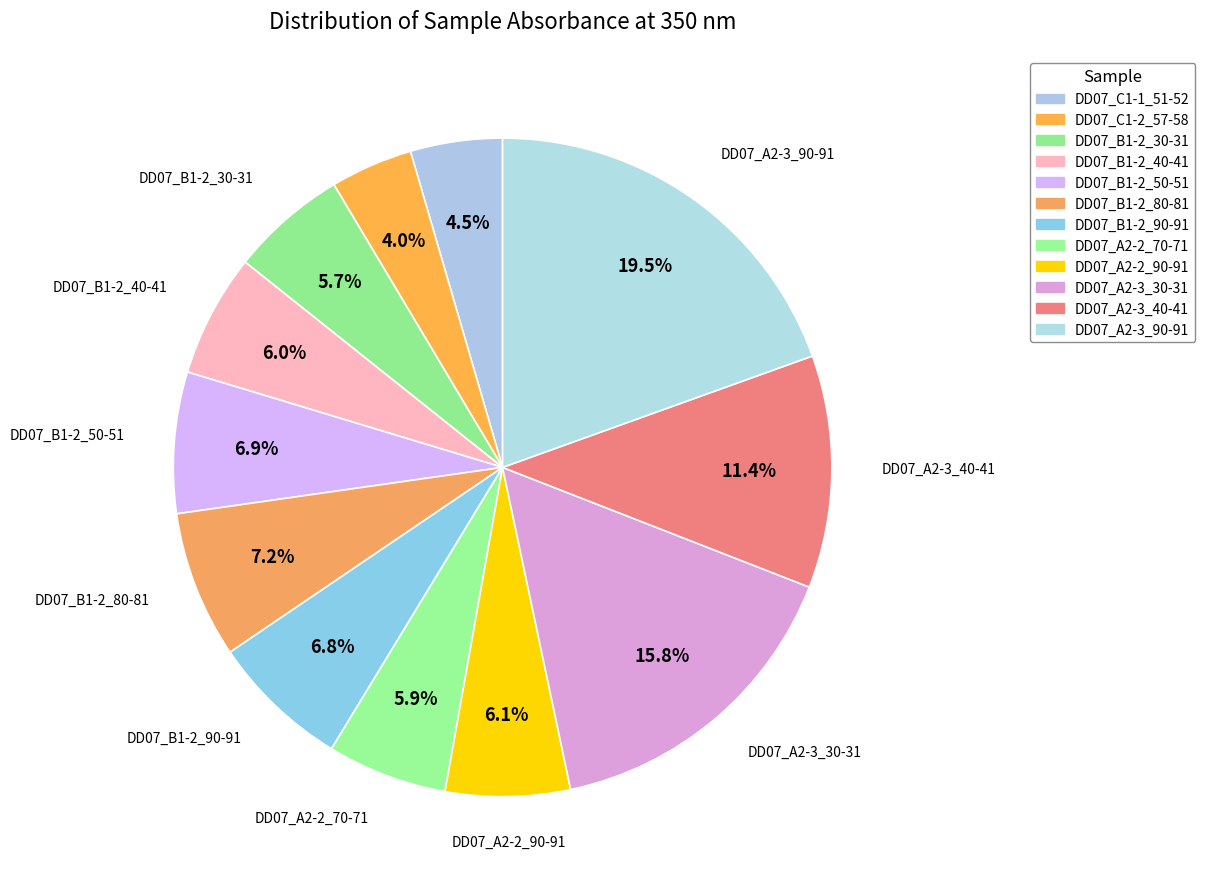

Is there any slice that represents more than half of the pie?

No